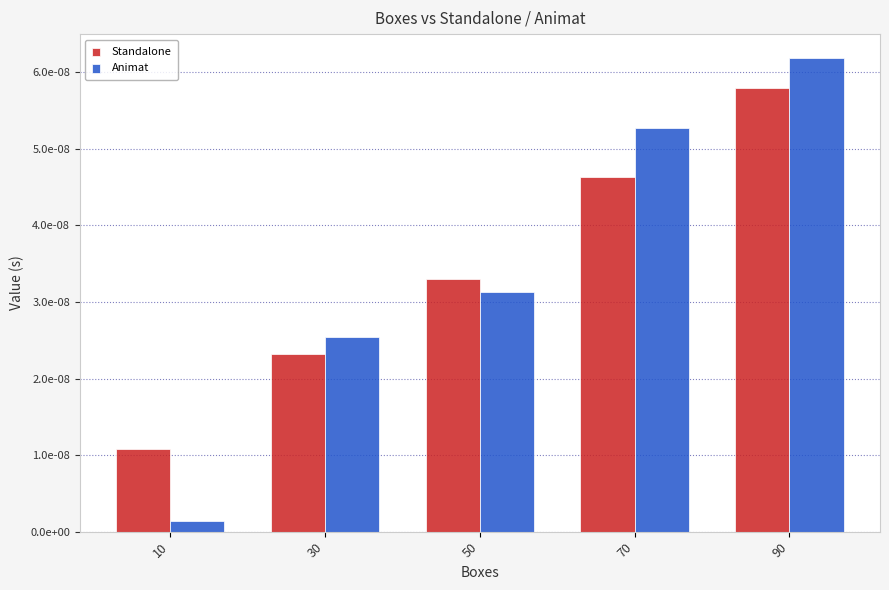

The value of Animat at 30 is 0.0. True or false?

True